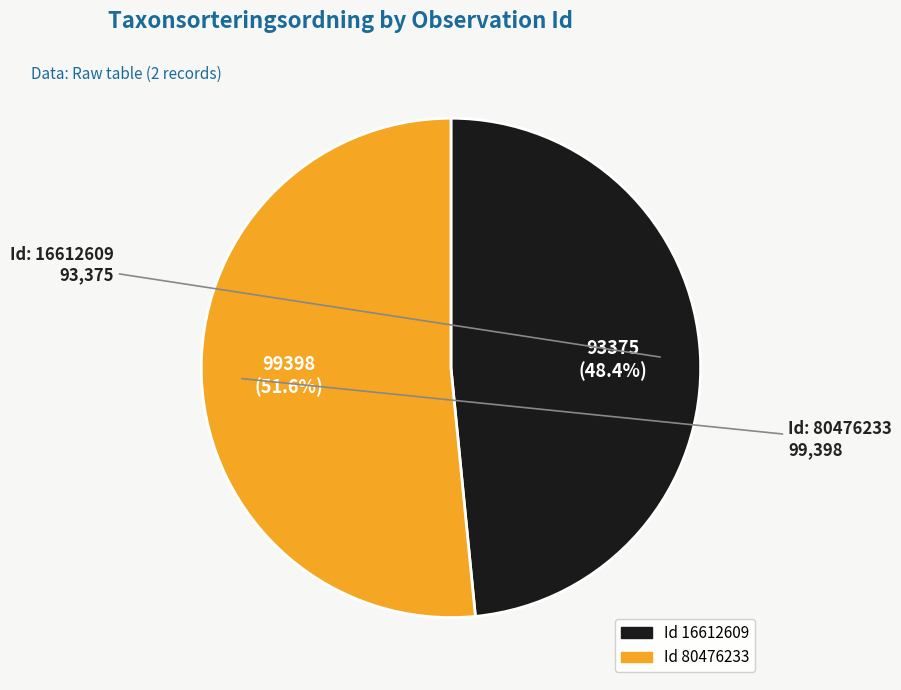

Is there a majority slice in this chart?

Yes